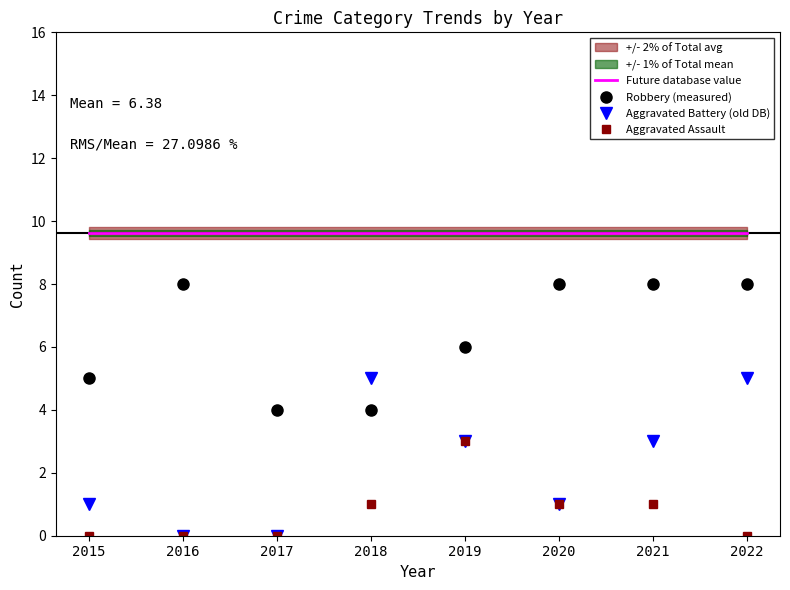

Is the value of Future database value at 2020 greater than the value of Robbery (measured) at 2022?

Yes